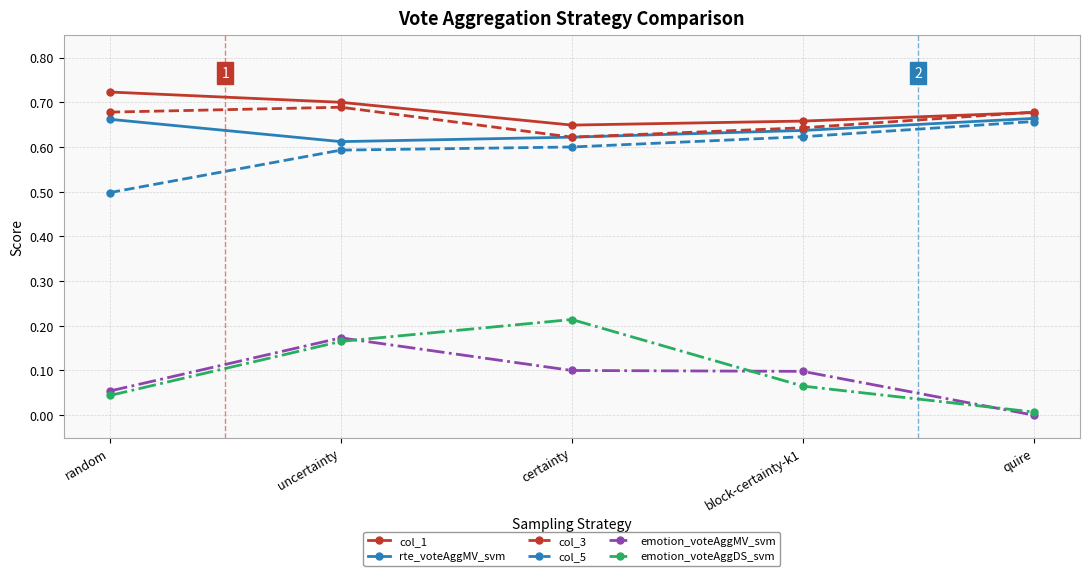

Rank the categories by emotion_voteAggDS_svm value from highest to lowest.

certainty, uncertainty, block-certainty-k1, random, quire